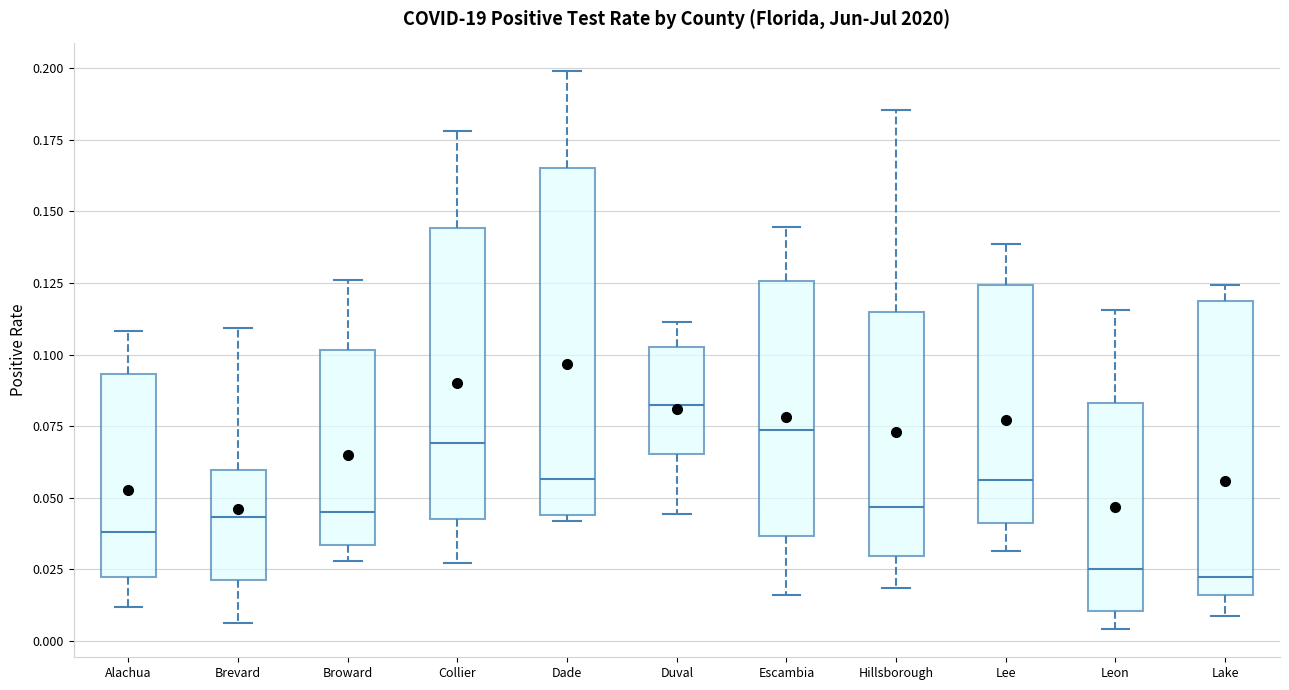

Which box is the tallest, from its lower edge to its upper edge?

Dade